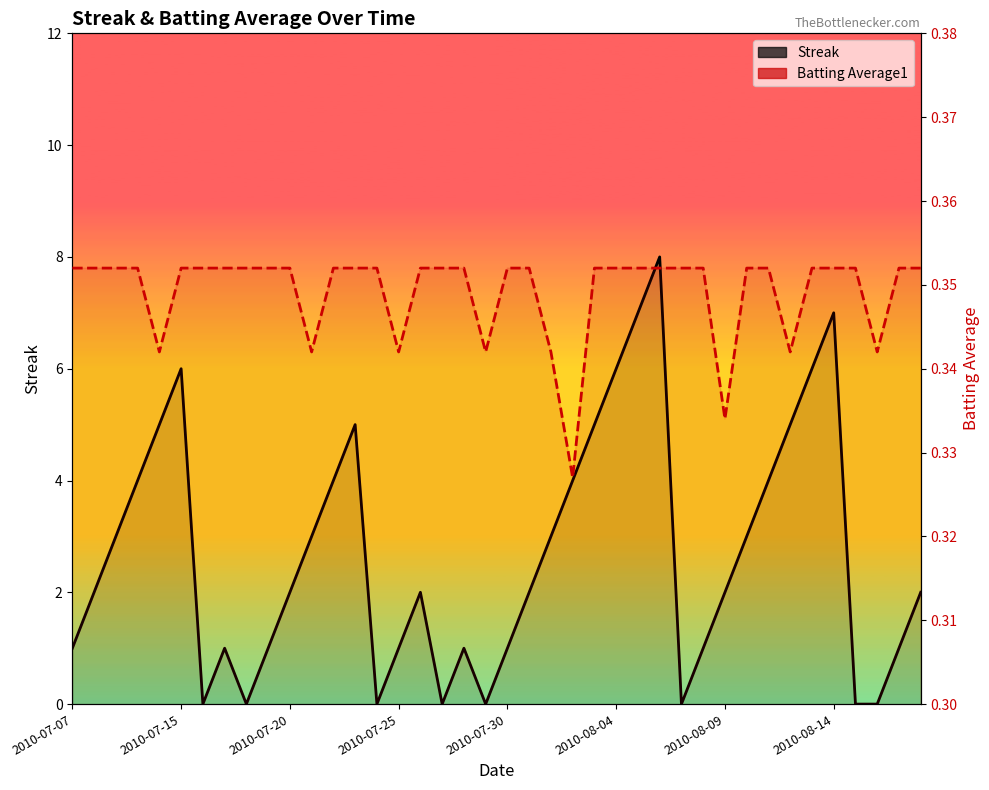

List the series in order of their peak value, highest first.

Streak, Batting Average1